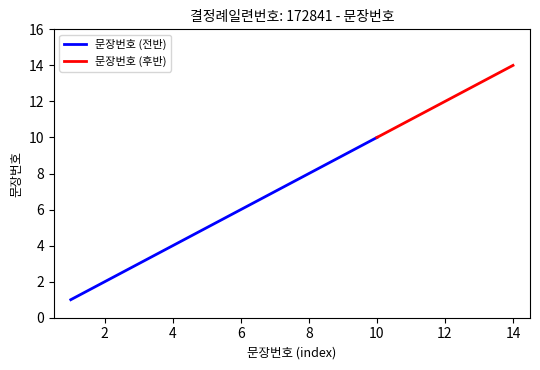

Reading left to right, what are all the values shown in this chart?

1	2	3	4	5	6	7	8	9	10	11	12	13	14